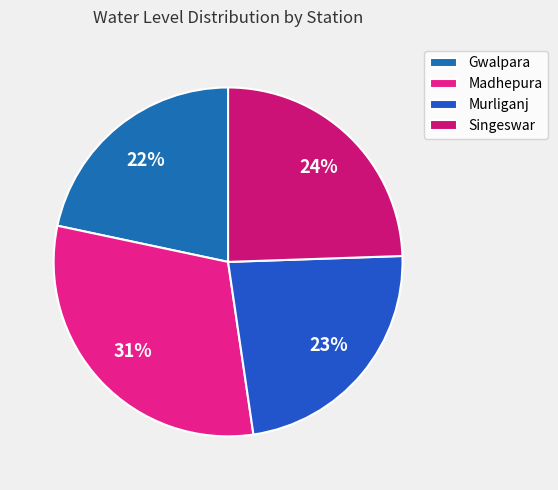

Which has a higher value, Madhepura or Gwalpara?

Madhepura